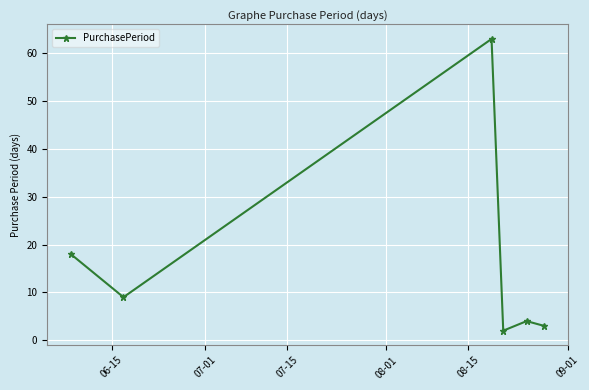

True or false: the data has more than 2 interior local peaks.

False